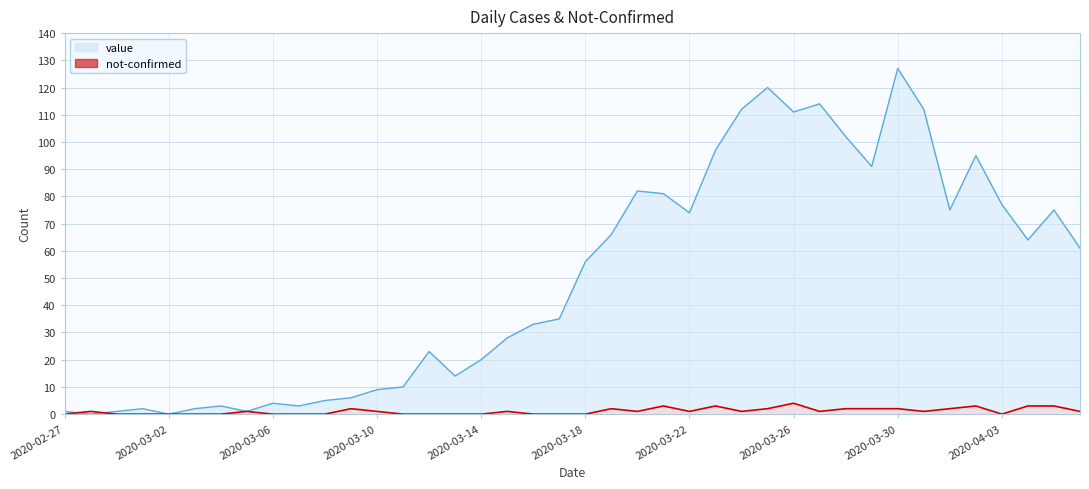

What is the sum of all not-confirmed values?

43